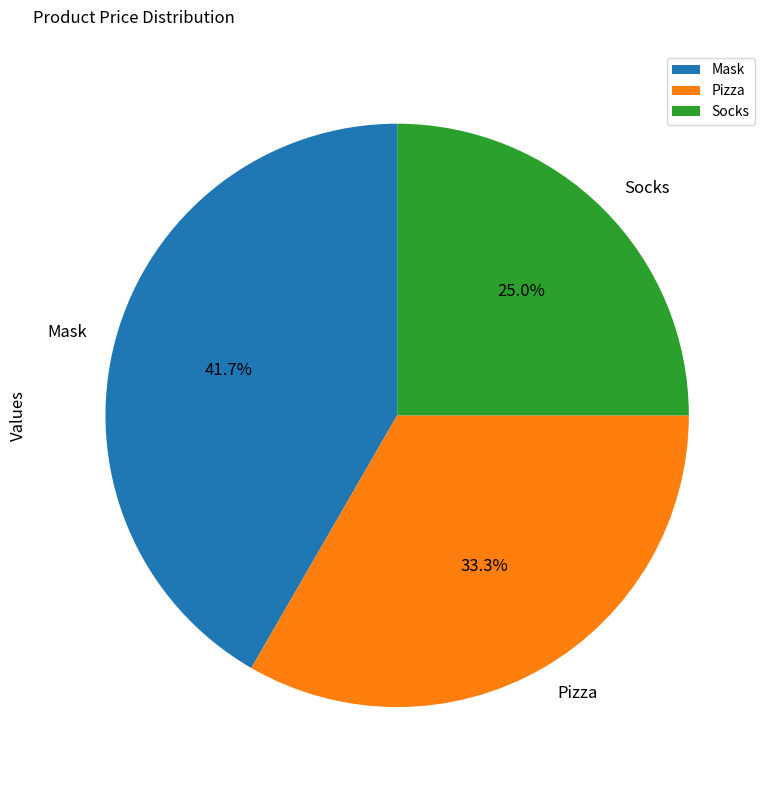

What percentage is NOT represented by Mask?

58.3%